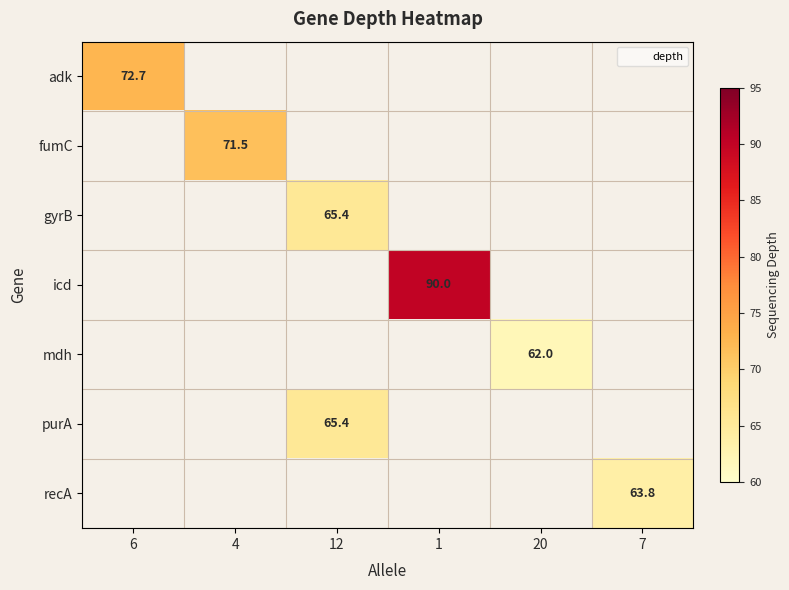

What is the minimum value shown in the chart?

62.0